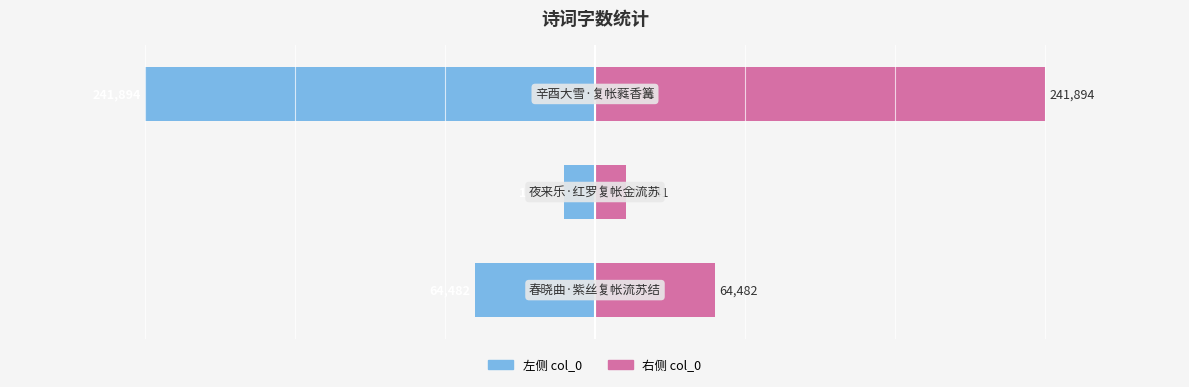

Reading left to right, what are all the values shown in this chart?

col_0 (left): -64482	-16641	-241894
col_0 (right): 64482	16641	241894